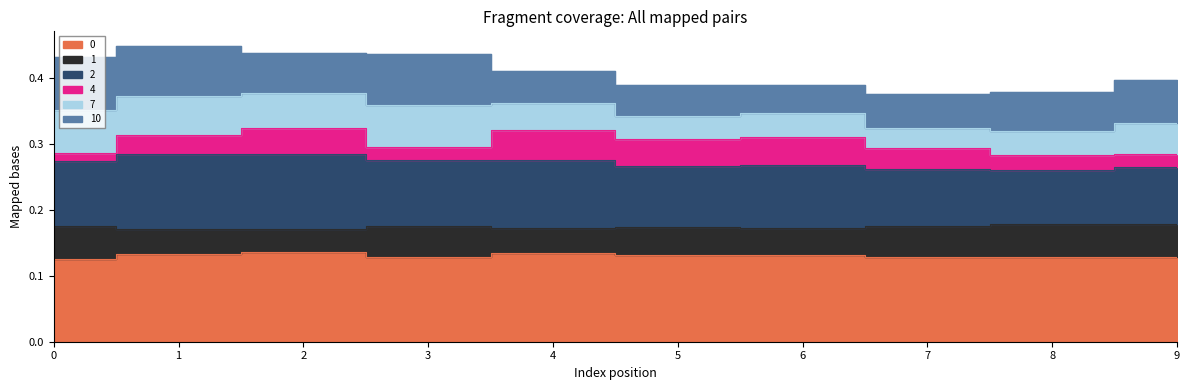

True or false: 0 and 1 cross at least once.

False